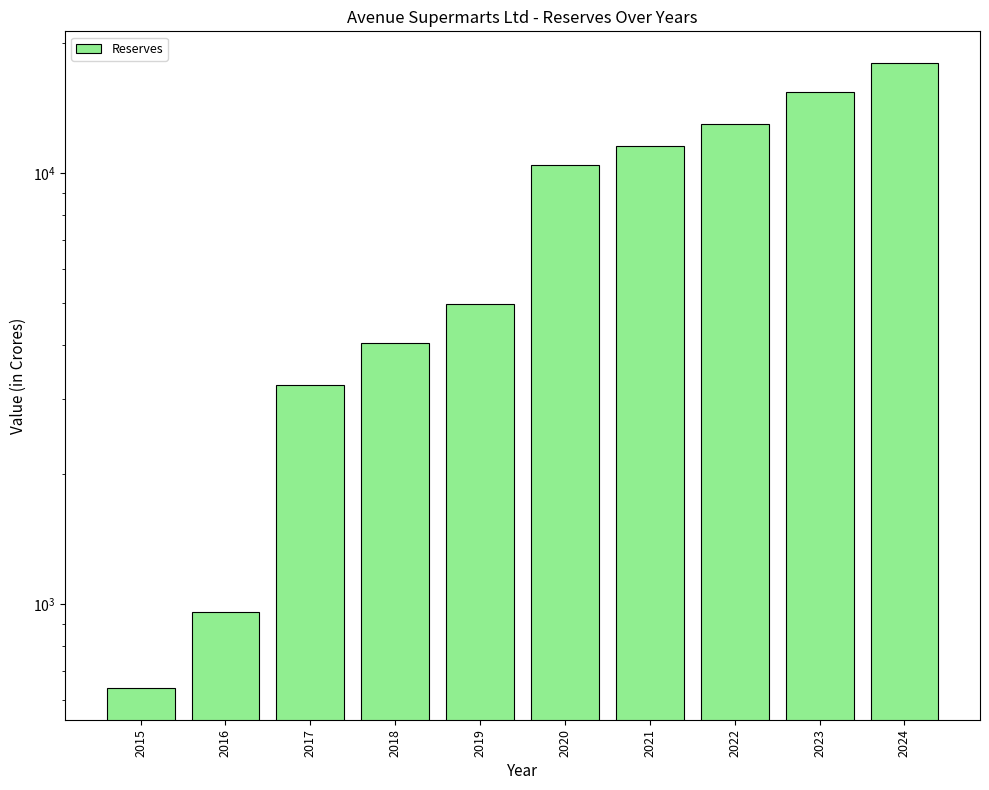

Reading left to right, extract all data points from this chart.

637.6	958.9	3217.7	4045.0	4963.4	10432.0	11535.9	13029.9	15430.4	18047.1